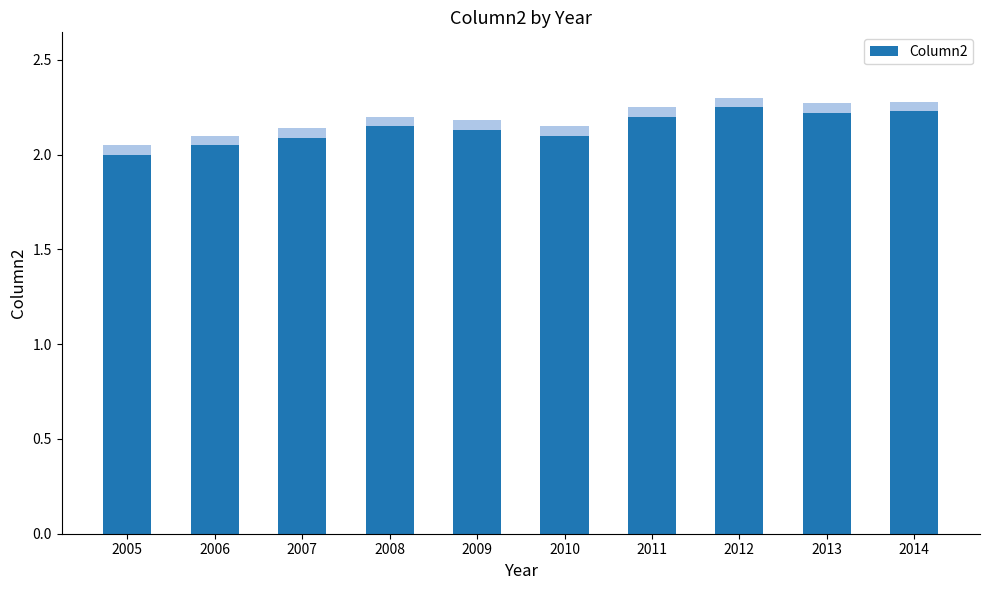

True or false: the data shows 2.0 at 2006.

True